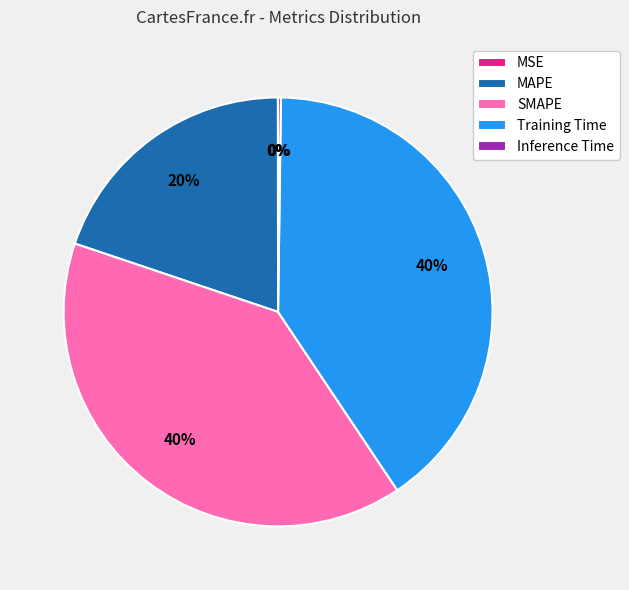

To the nearest percent, what percentage of the pie is SMAPE?

40%